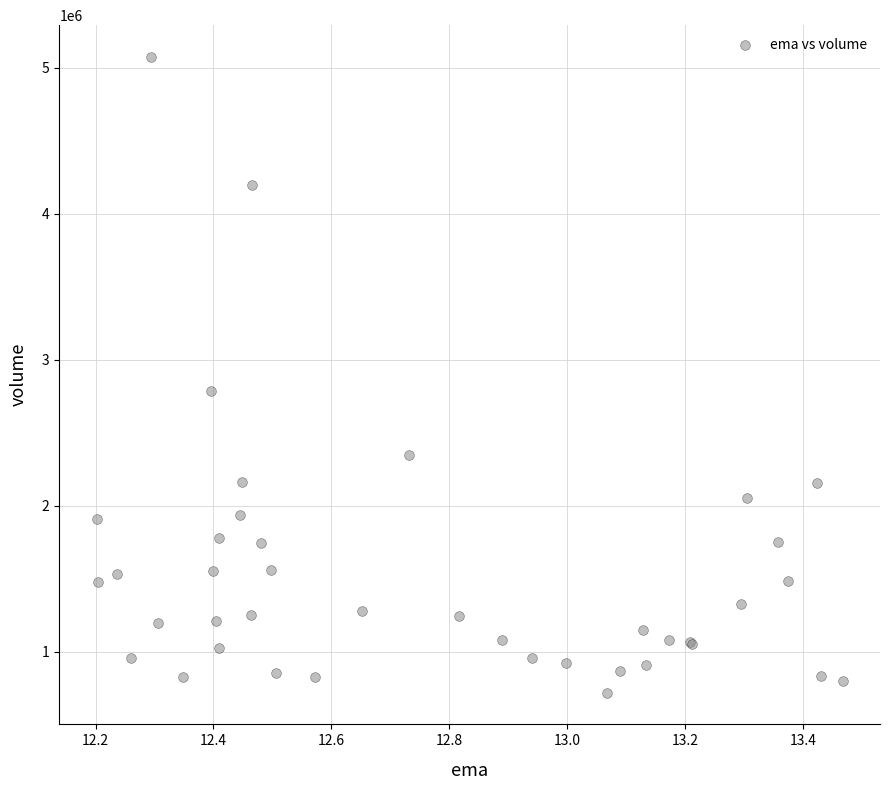

What Y value in the scatter plot is closest to 2898200?

2786800